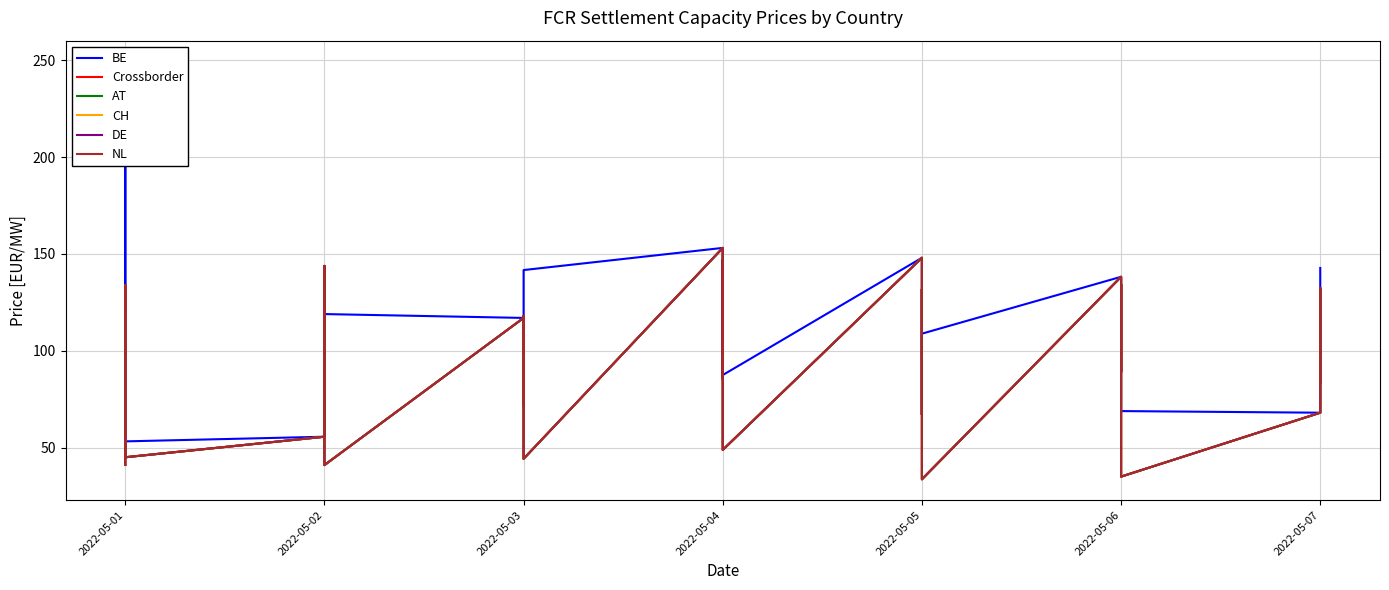

At how many categories does at least one series exceed 42?

40